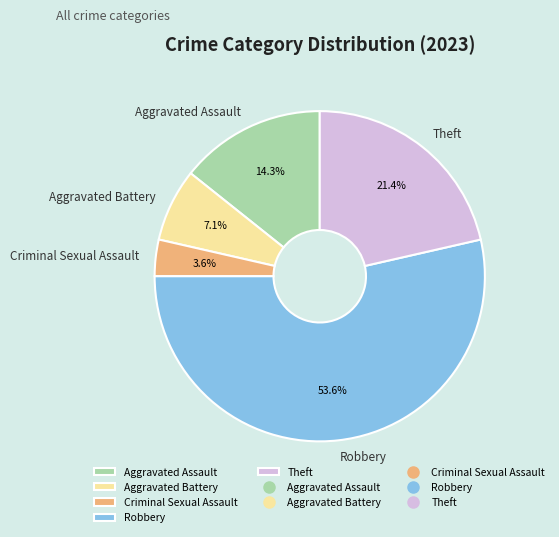

What is the ratio of the value at Theft to the value at Robbery?

0.4